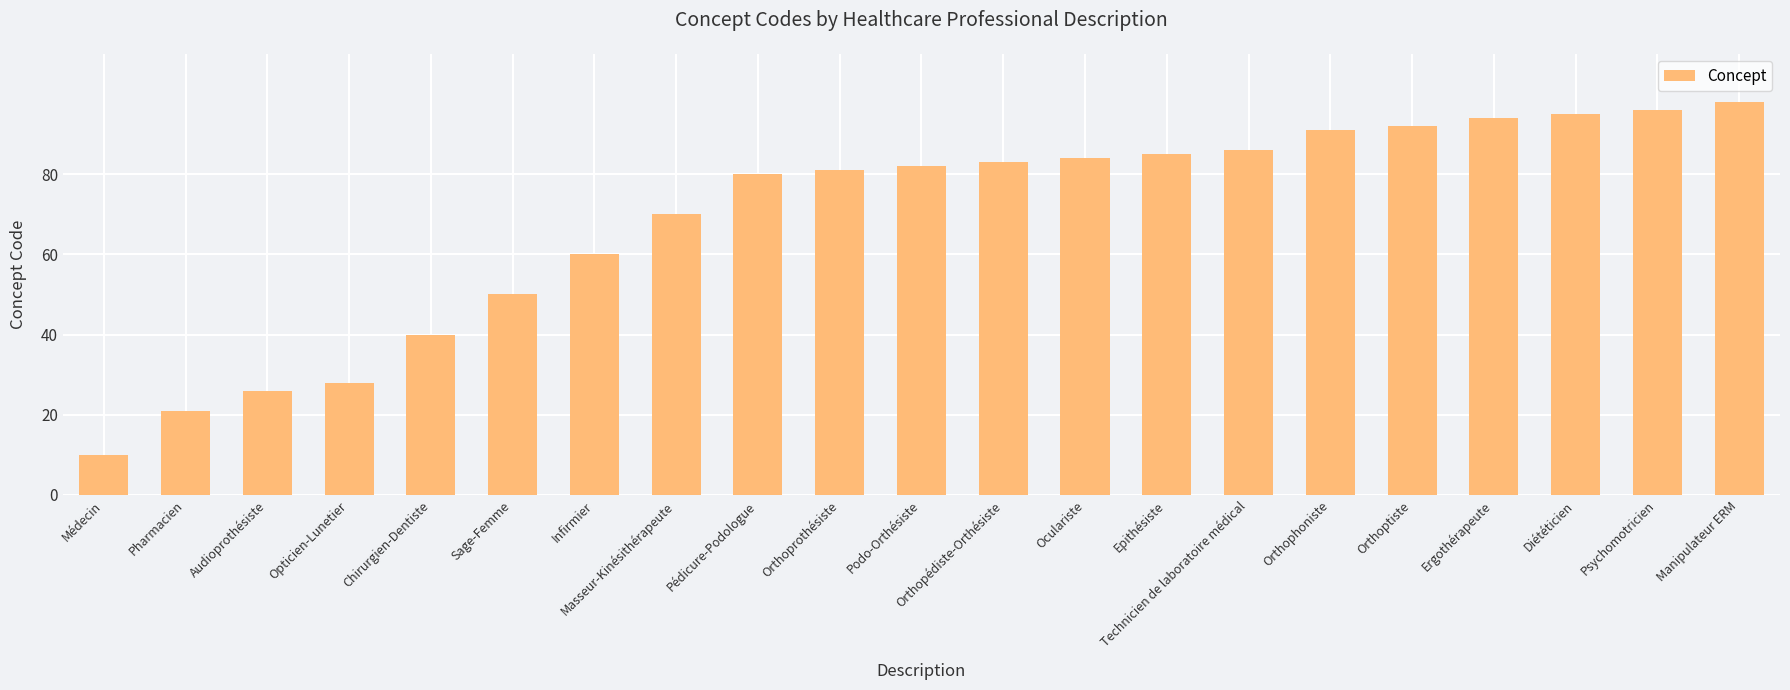

Rank the categories by value from lowest to highest.

Médecin, Pharmacien, Audioprothésiste, Opticien-Lunetier, Chirurgien-Dentiste, Sage-Femme, Infirmier, Masseur-Kinésithérapeute, Pédicure-Podologue, Orthoprothésiste, Podo-Orthésiste, Orthopédiste-Orthésiste, Oculariste, Epithésiste, Technicien de laboratoire médical, Orthophoniste, Orthoptiste, Ergothérapeute, Diététicien, Psychomotricien, Manipulateur ERM